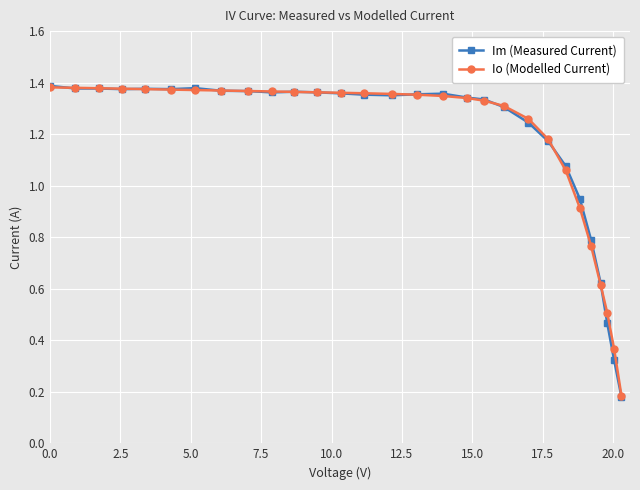

Which series has the largest range (max minus min)?

Im (Measured Current)